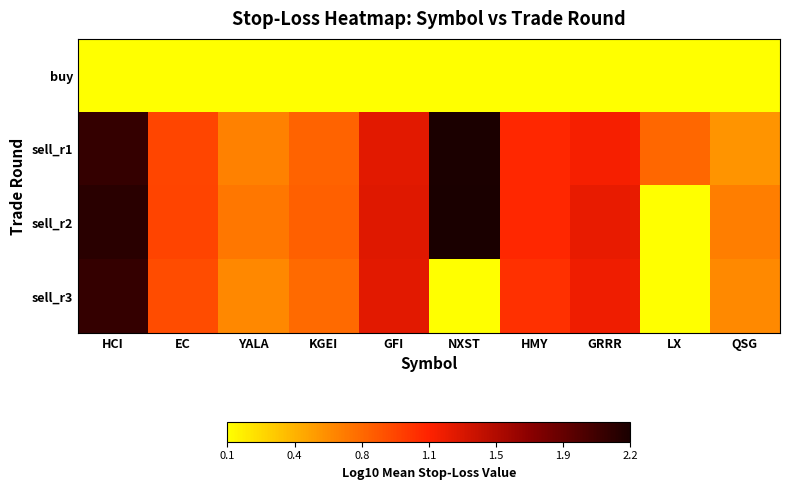

What is the minimum value shown in the chart?

0.1